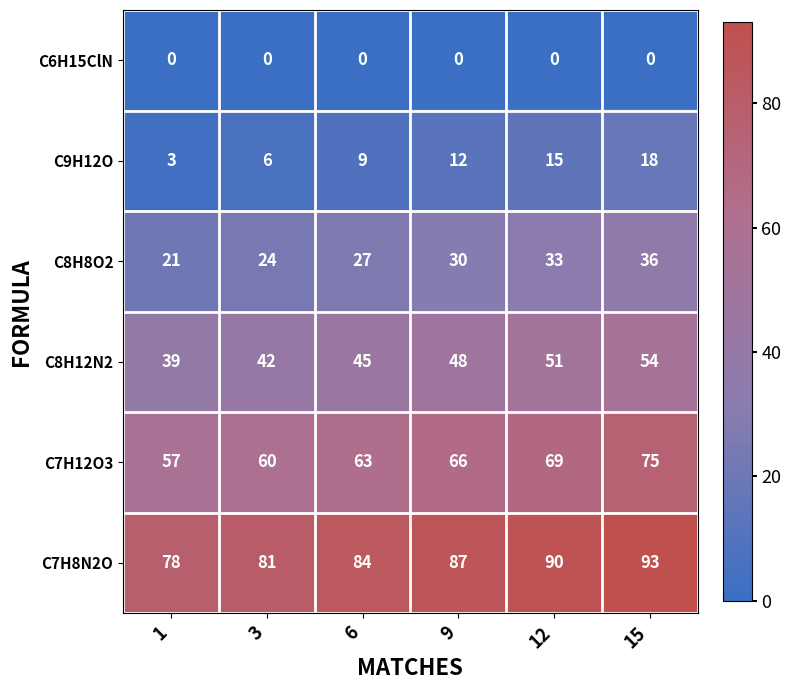

What is the sum of all C9H12O values?

63